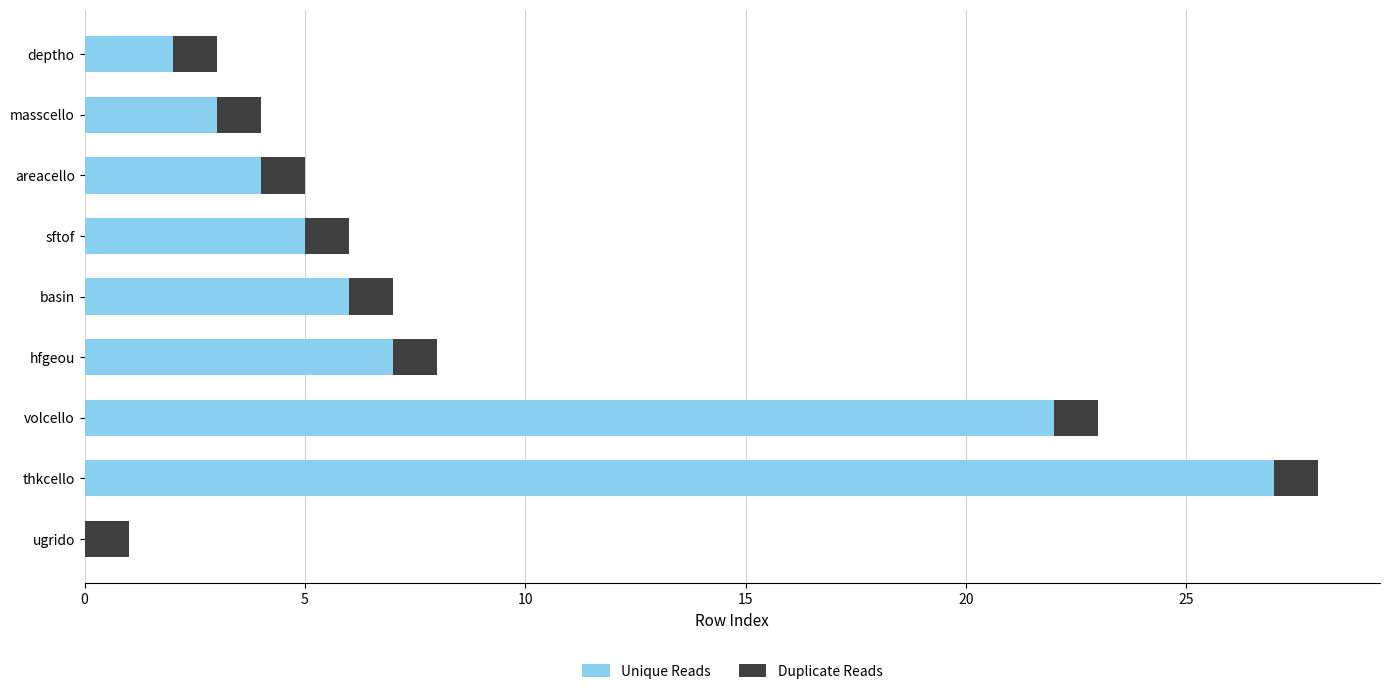

At which label does Unique Reads reach its peak?

thkcello